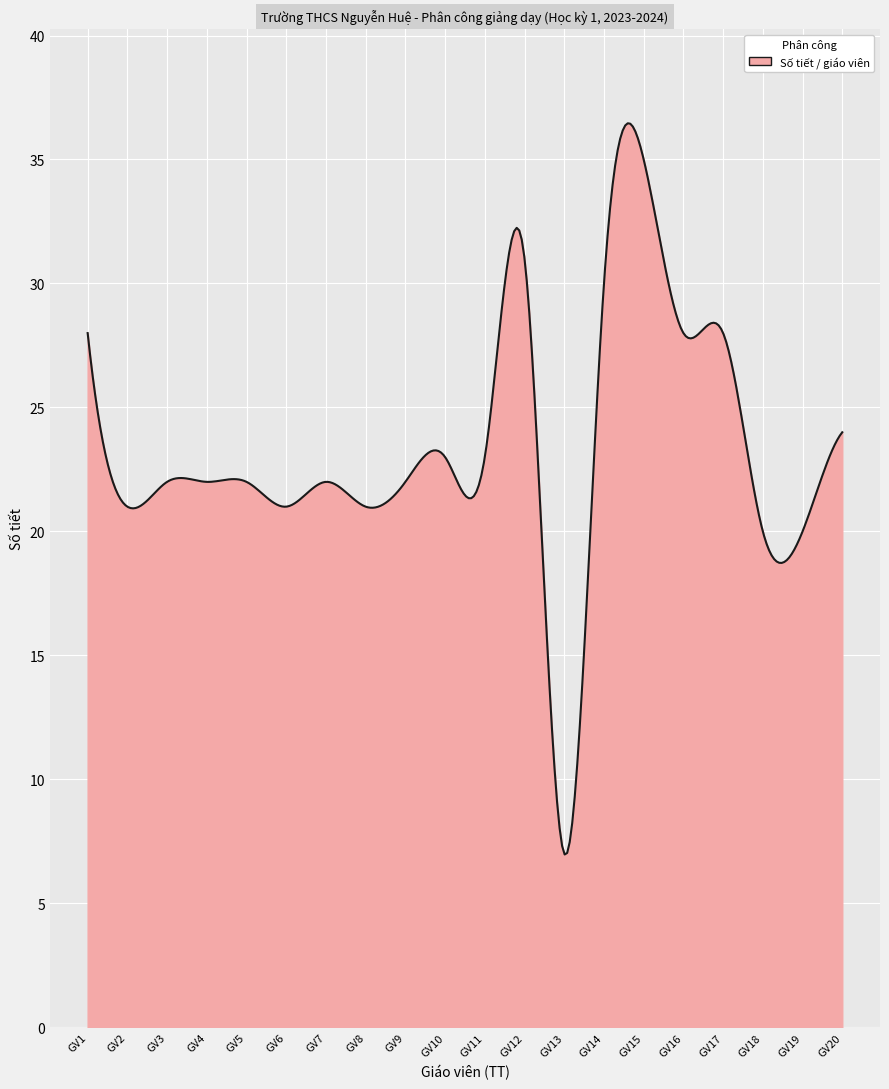

What is the difference between the maximum and minimum values?

29.5